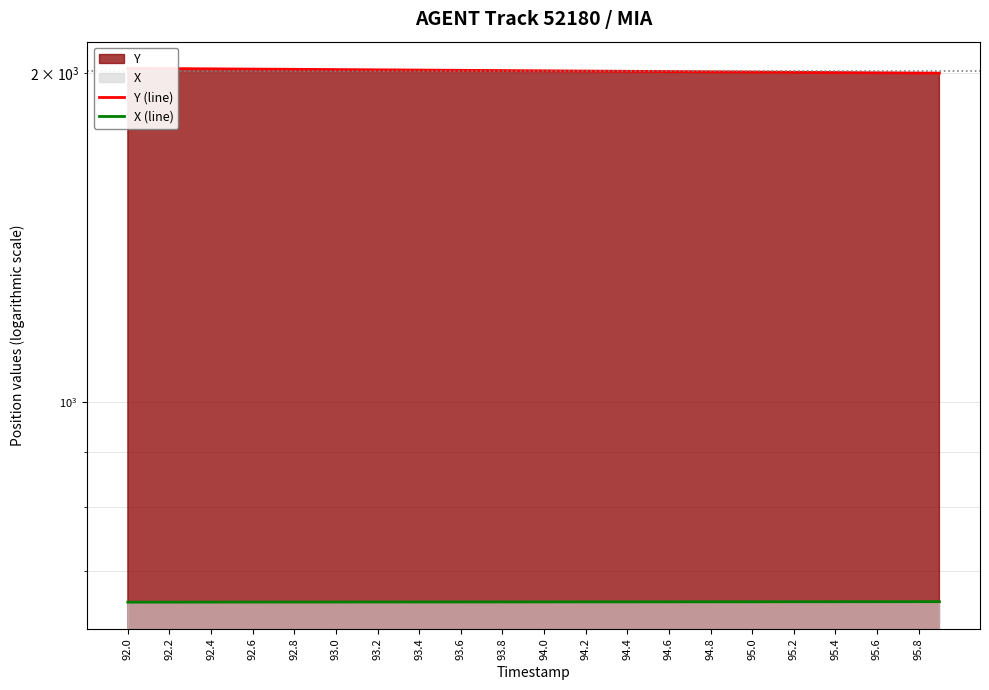

How many categories are shown in the chart?

40